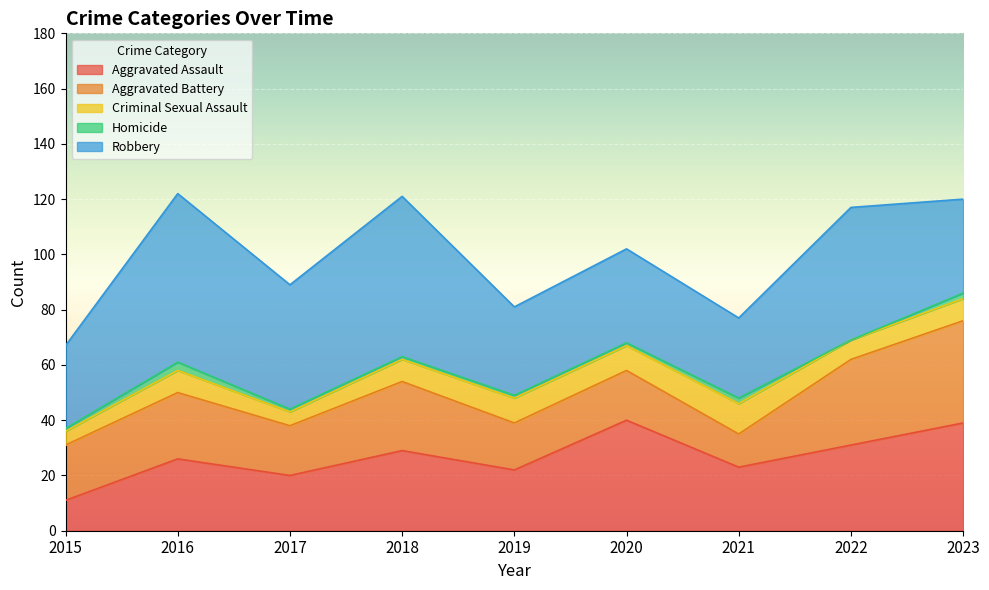

True or false: Homicide and Criminal Sexual Assault cross at least once.

False